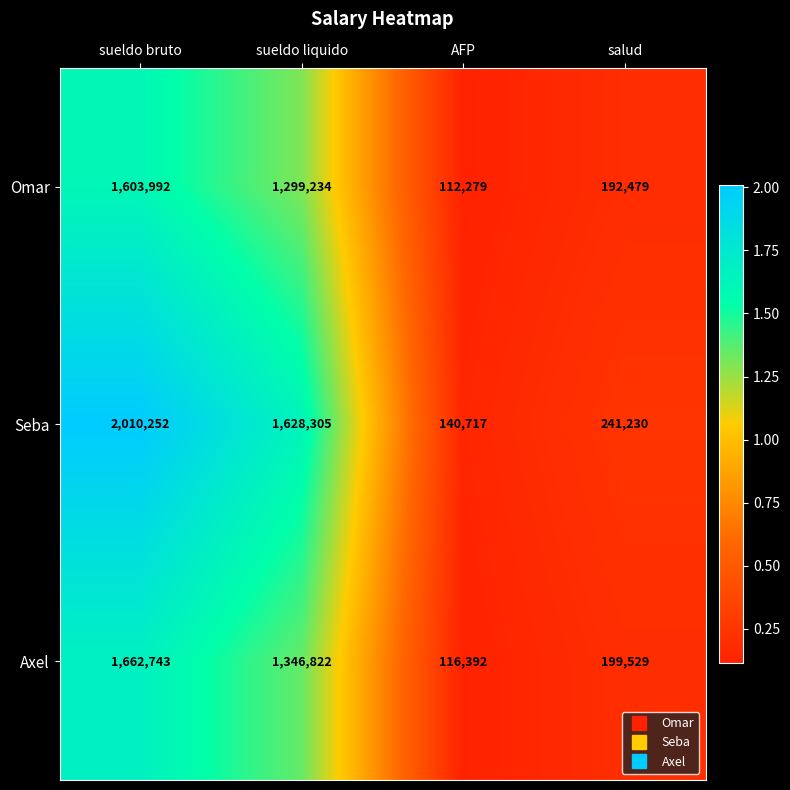

The Omar series shows 1299234 at sueldo liquido. True or false?

True